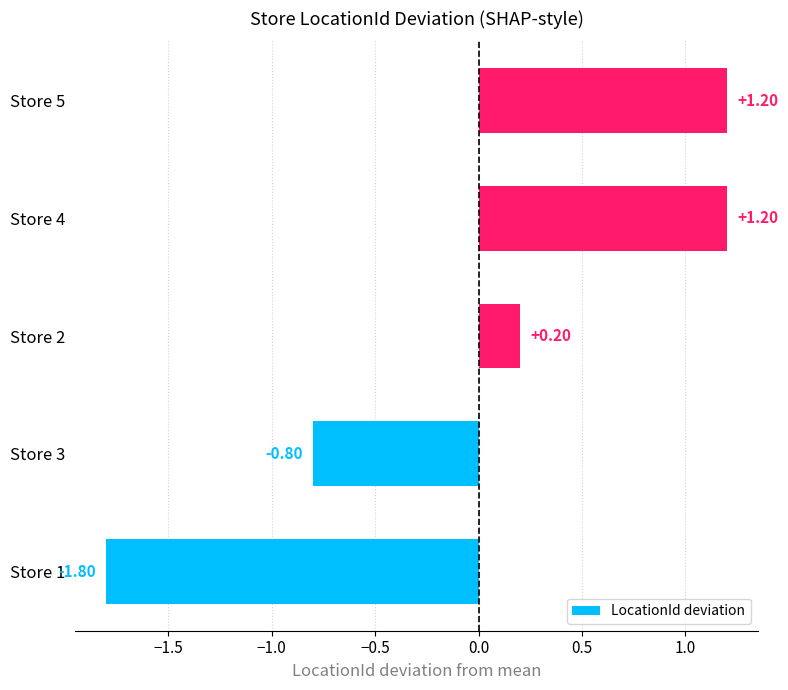

How many values exceed 0?

3